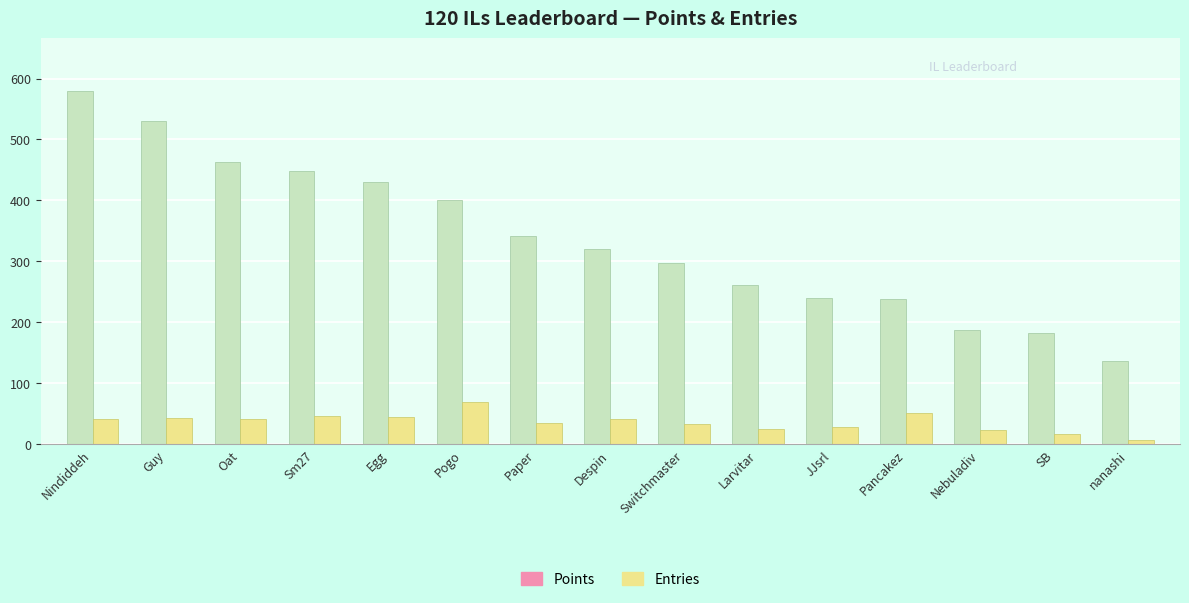

Which series has the largest range (max minus min)?

Points